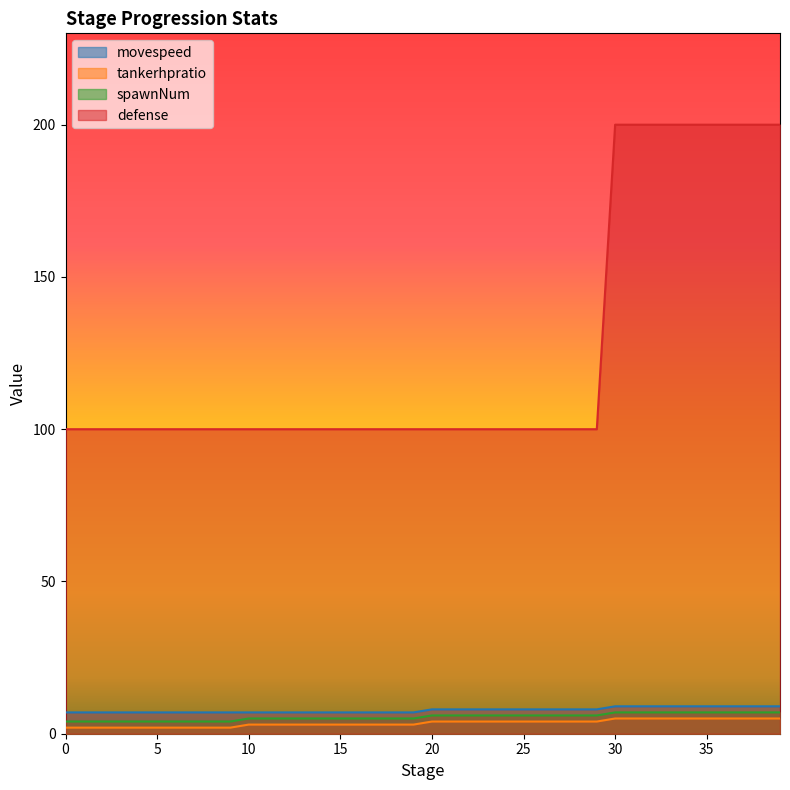

What is the greatest value displayed?

200